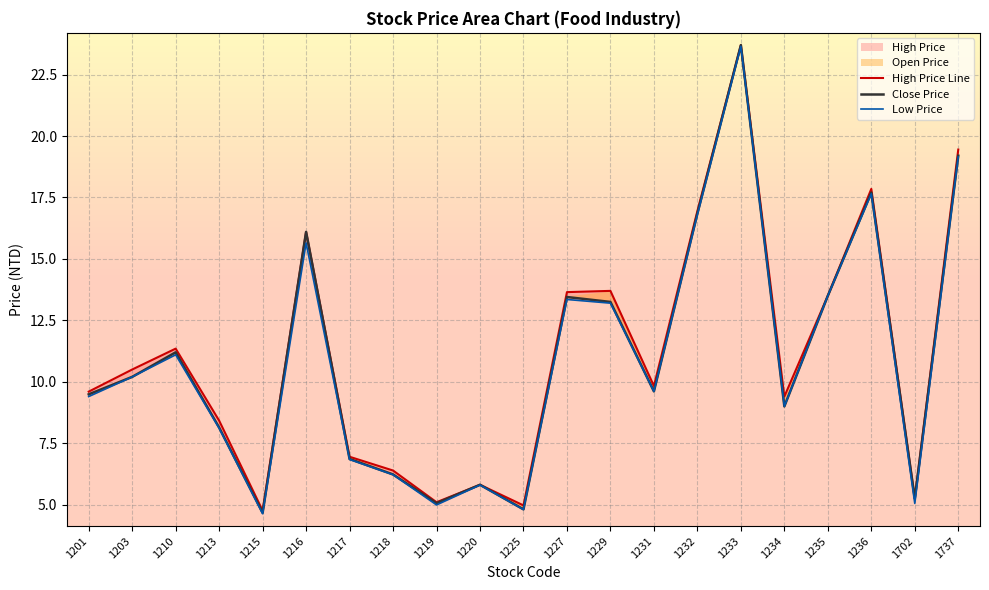

What is the value of the Low Price point at the 17th from the left?

9.0